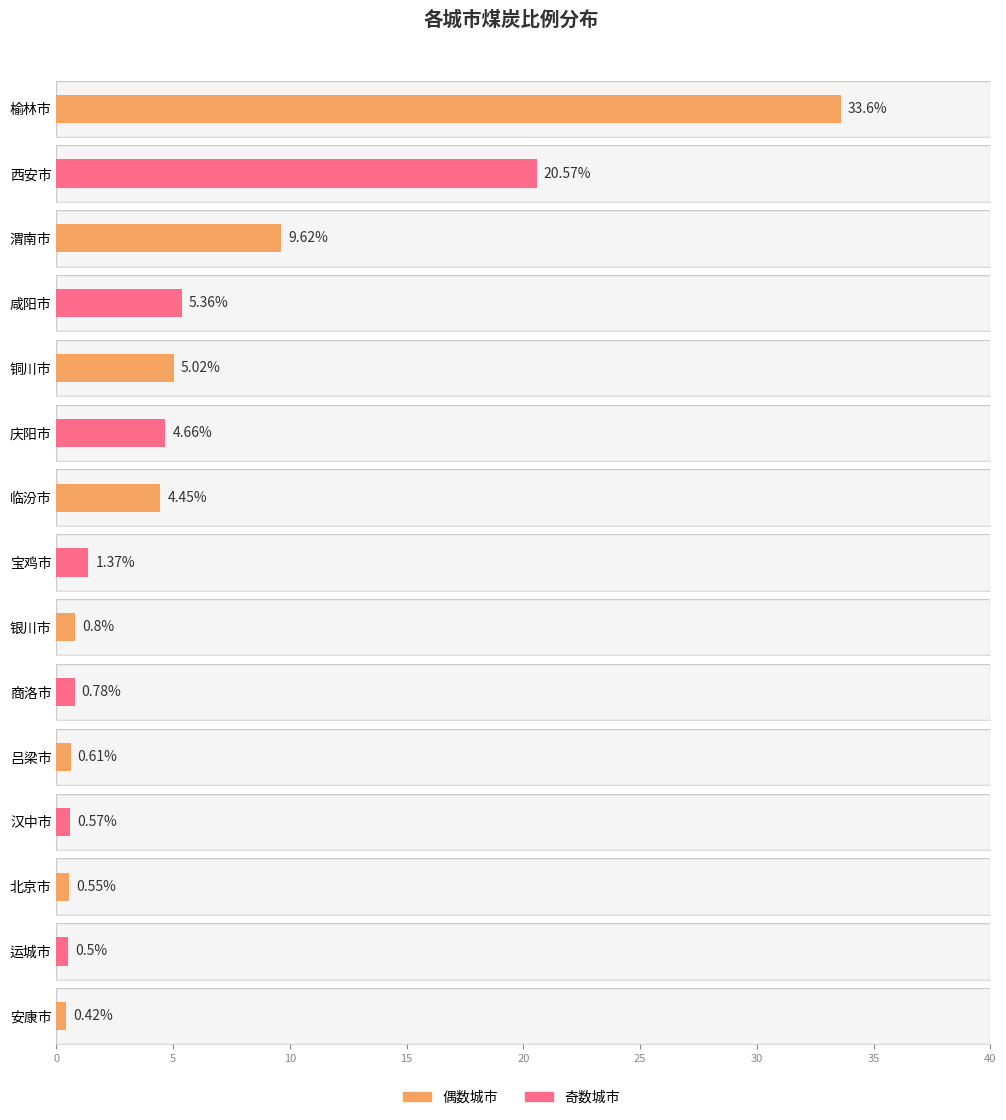

Does the chart contain stacked bars?

No